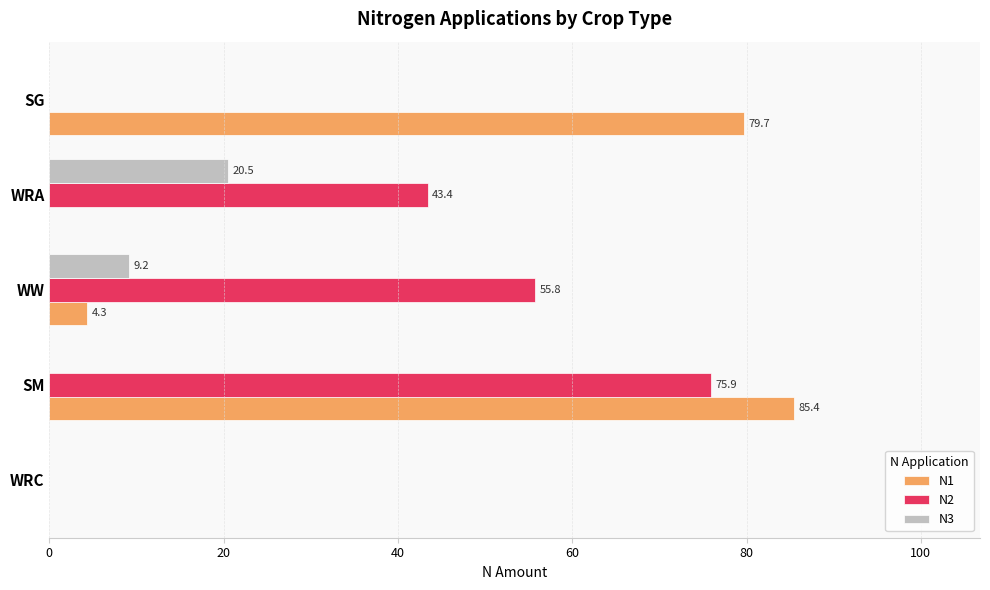

Is it true that N2 equals 67.3 at WRA?

False